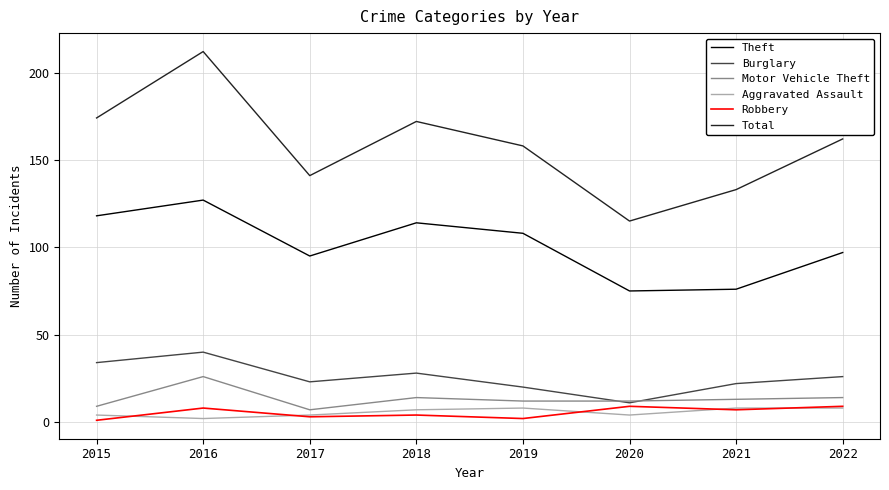

After their last crossing, which series has the higher values: Motor Vehicle Theft or Burglary?

Burglary